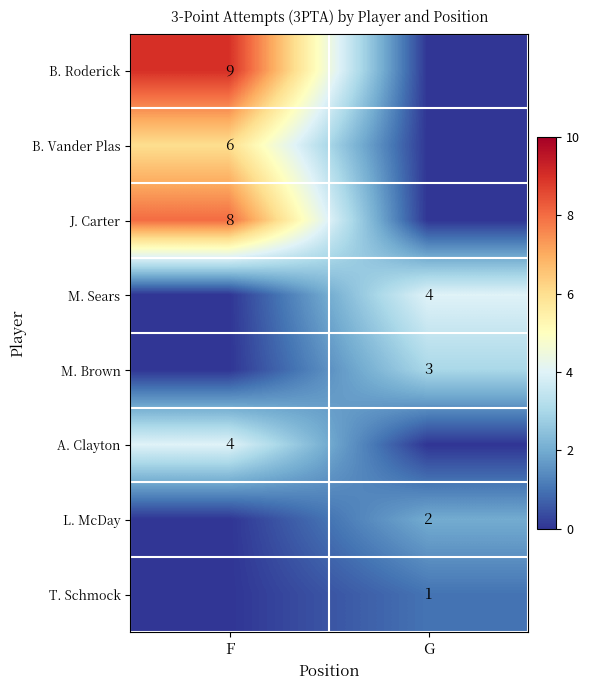

The value of B. Roderick at F is 9. True or false?

True